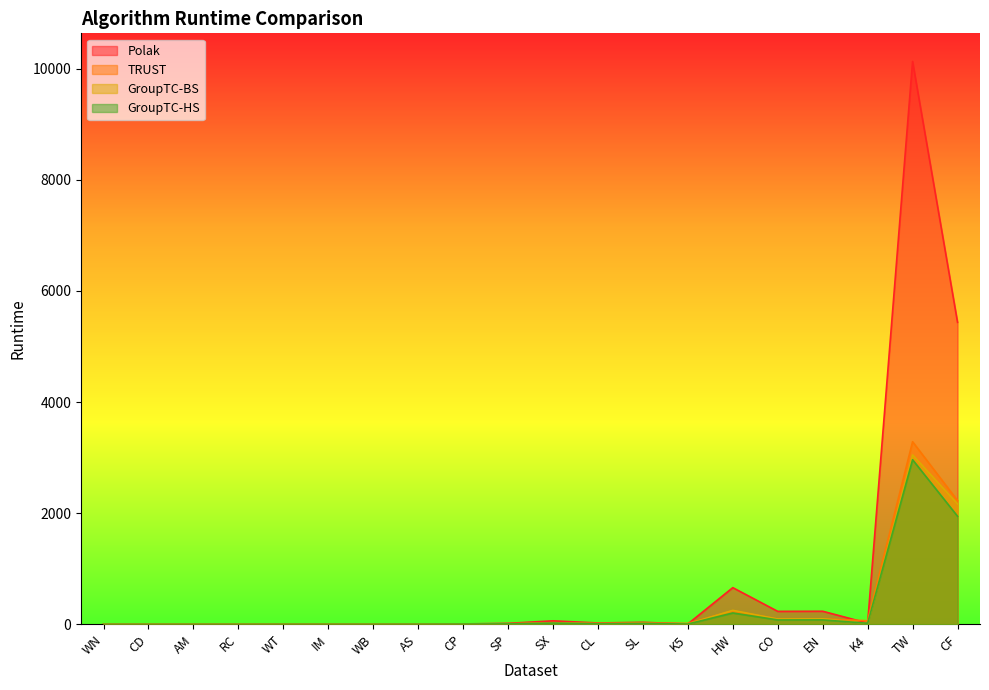

In Polak, how many points are lower than both neighbors (excluding endpoints)?

7